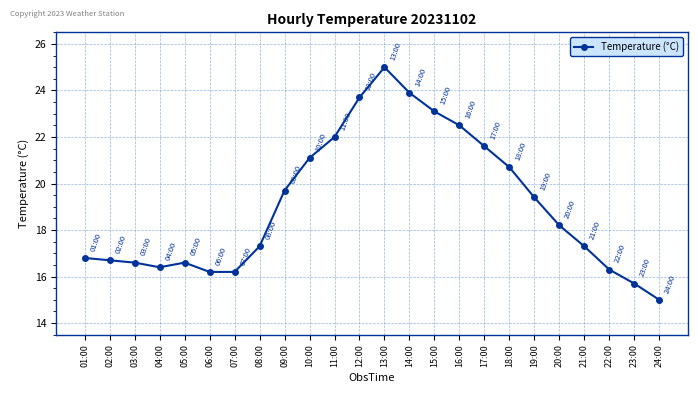

What position from the right is 02:00?

23